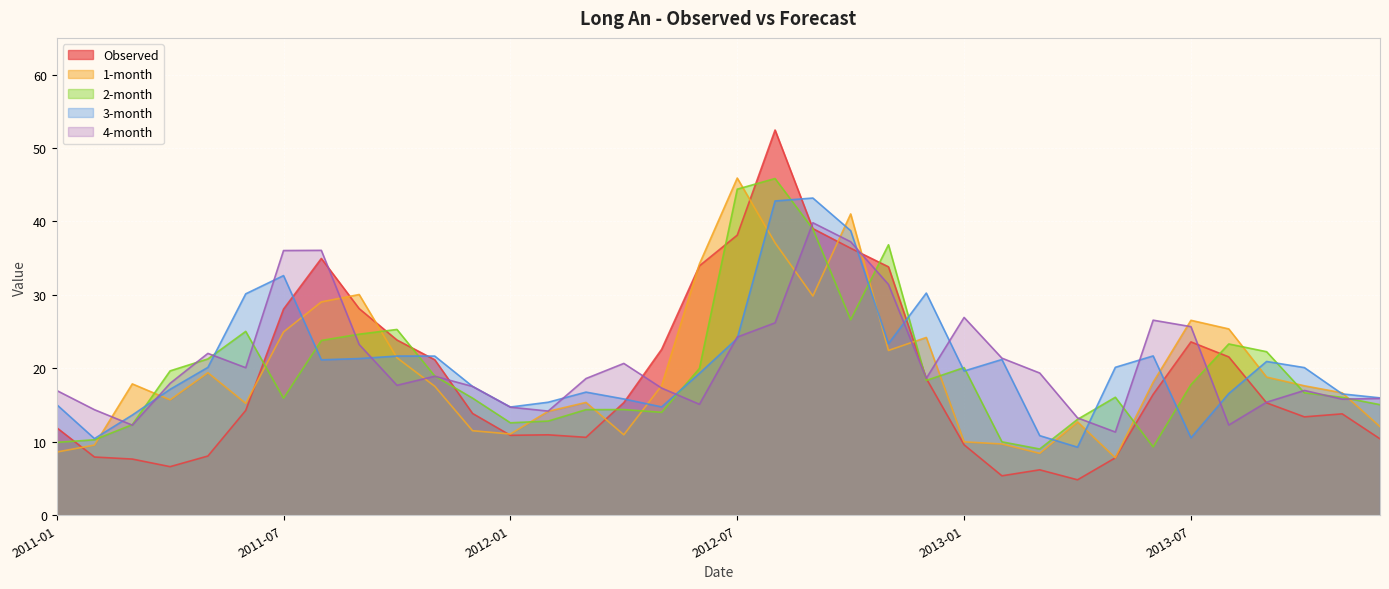

Where do 1-month and 3-month first cross each other?

2011-02 and 2011-03